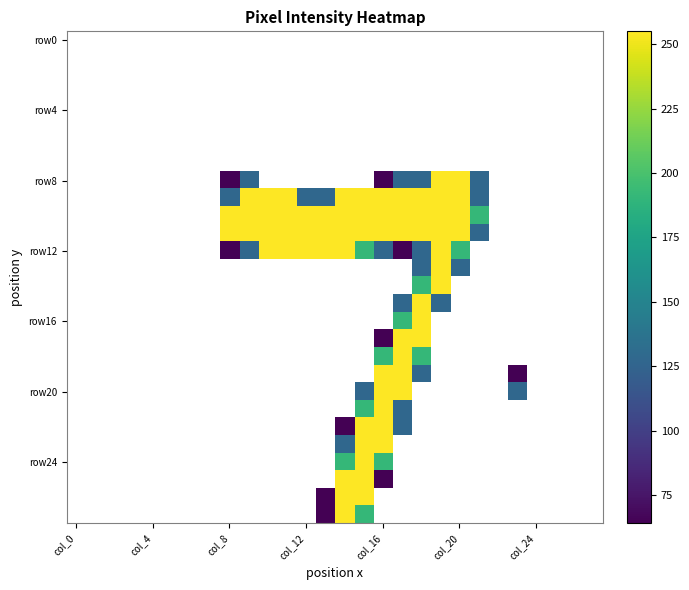

Which series has the largest range (max minus min)?

row8